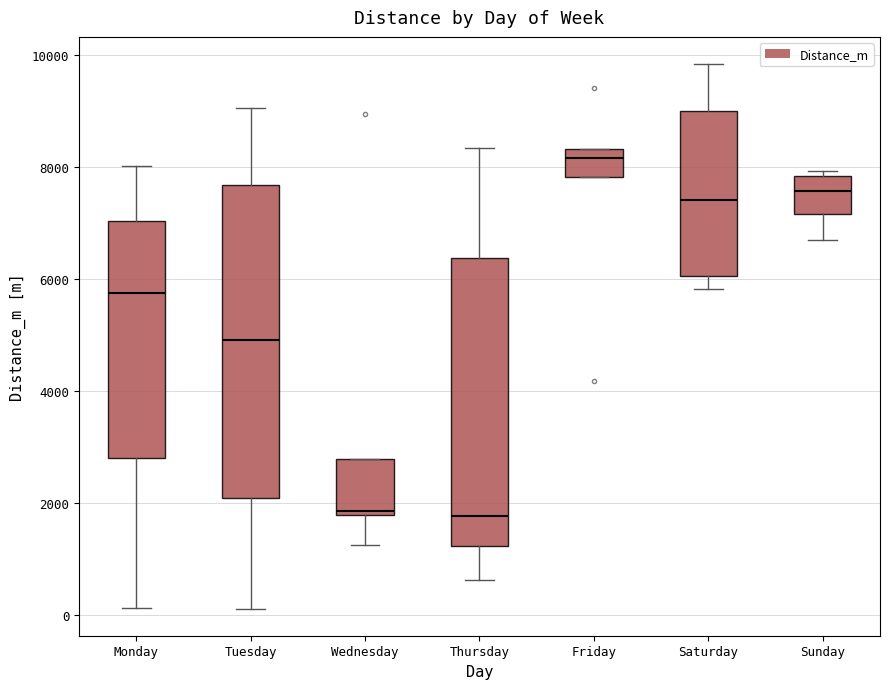

Where does the median line of the box for Saturday sit on the y-axis? The values are not printed on the chart, so give them approximately, as read against the axis.

7400